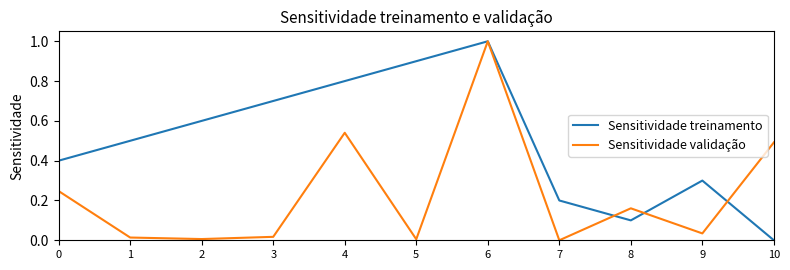

What is the difference between the highest and lowest values at 9?

0.3